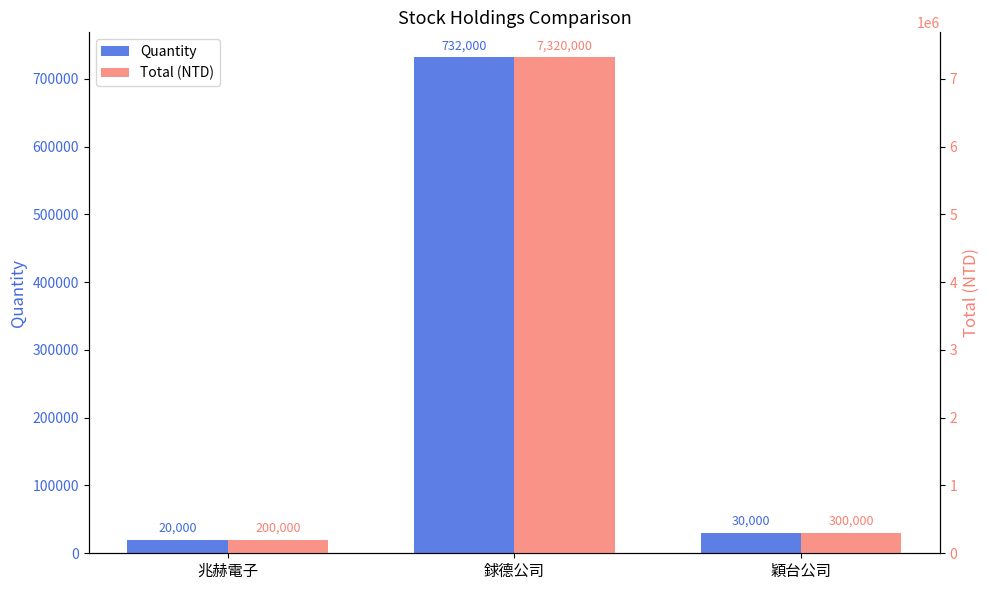

What is the sum of all Total (NTD) values?

7820000